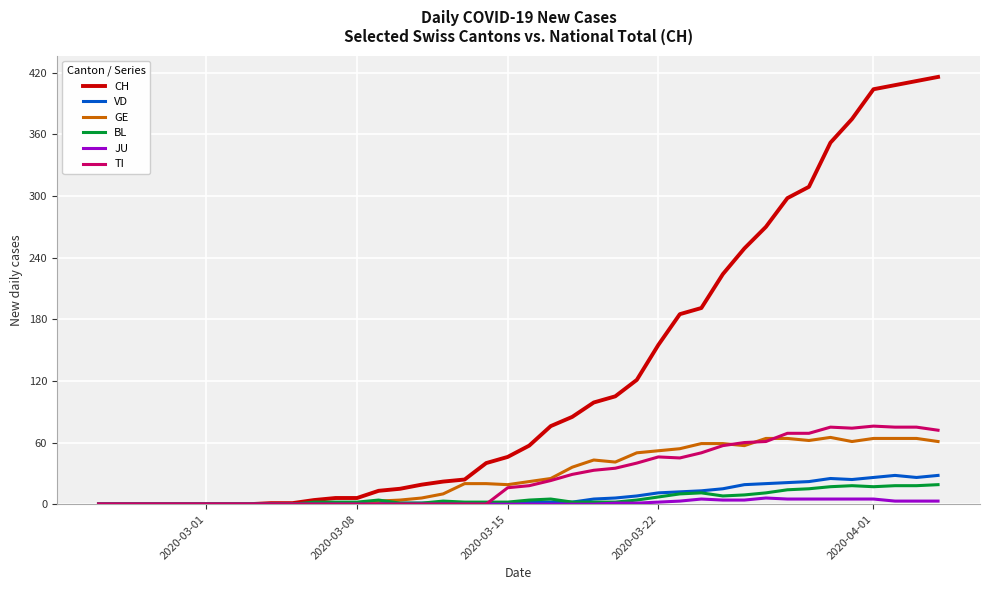

Which series has the largest total across all categories?

CH